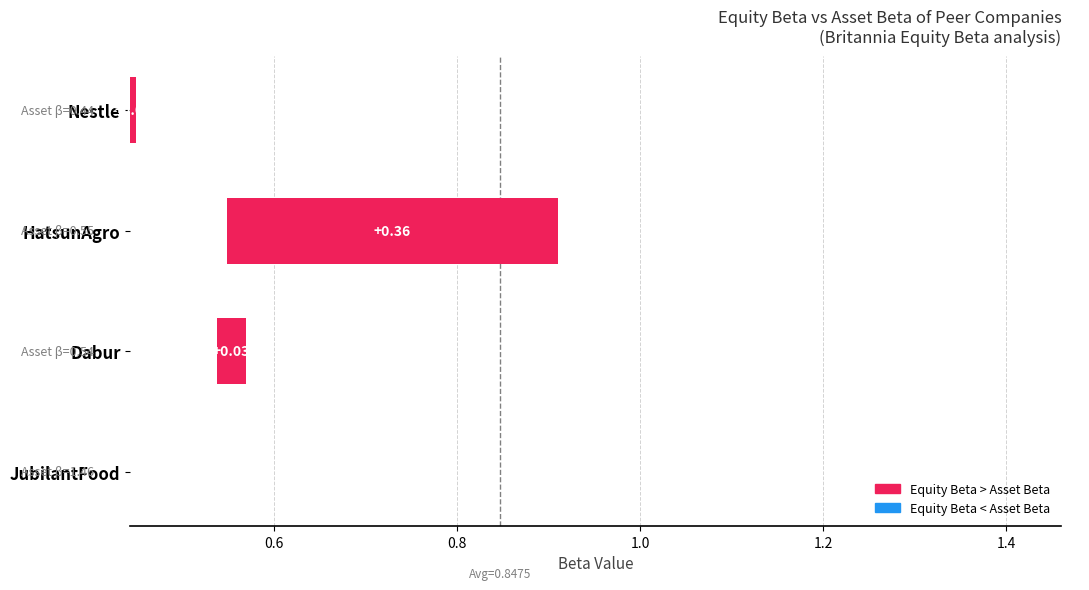

How many values are above zero?

3